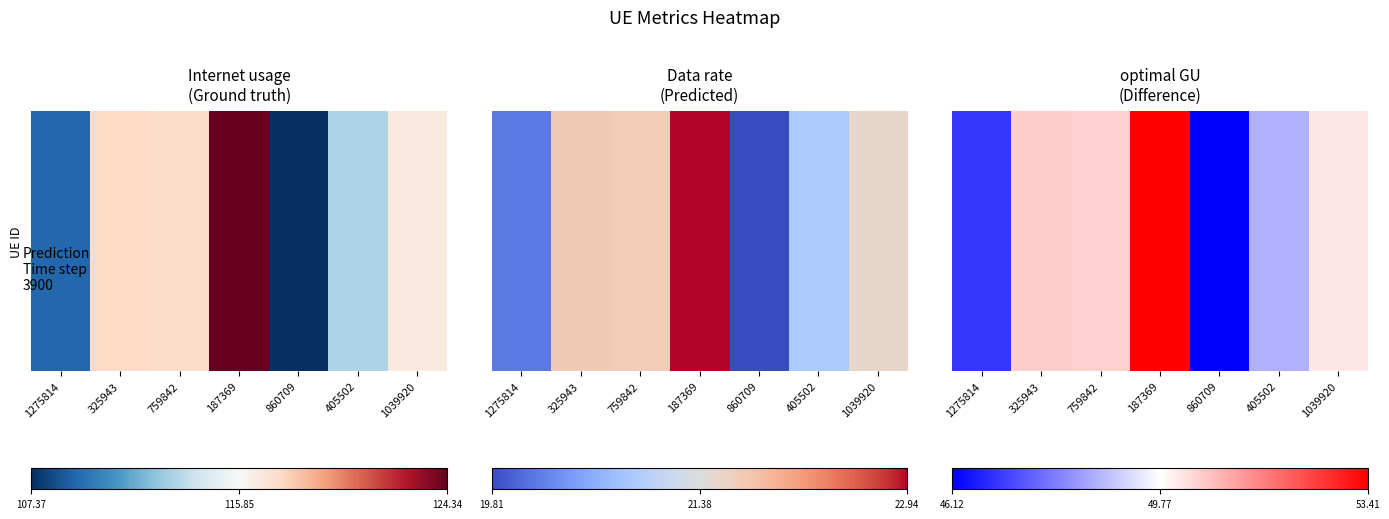

Is it true that the value at 860709 is 46.1?

True